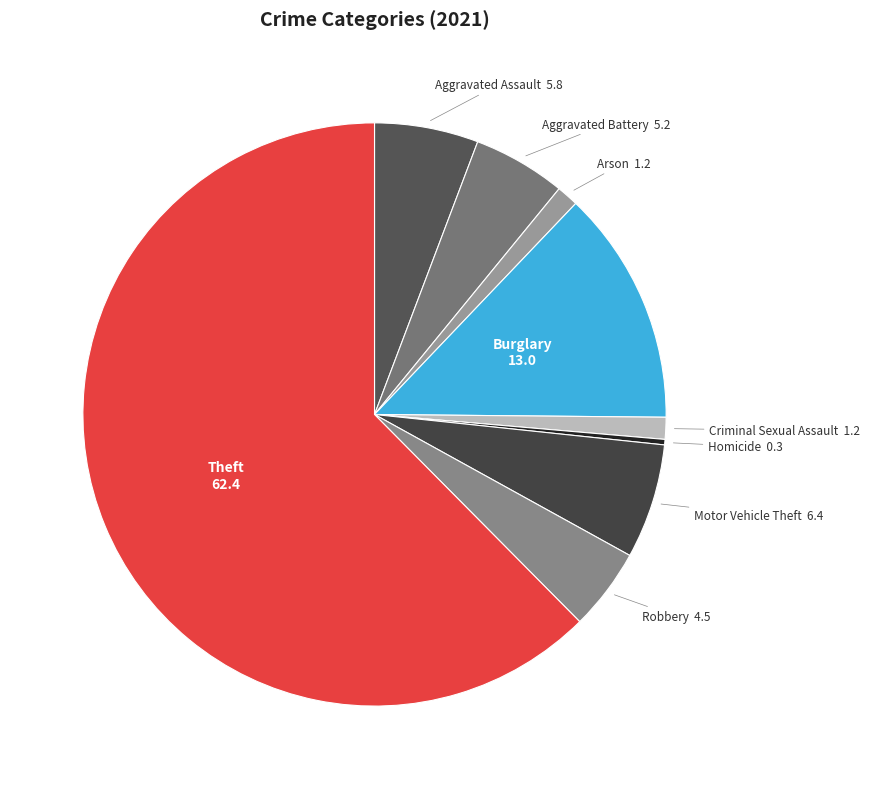

Is the sum of Homicide and Criminal Sexual Assault greater than half?

No